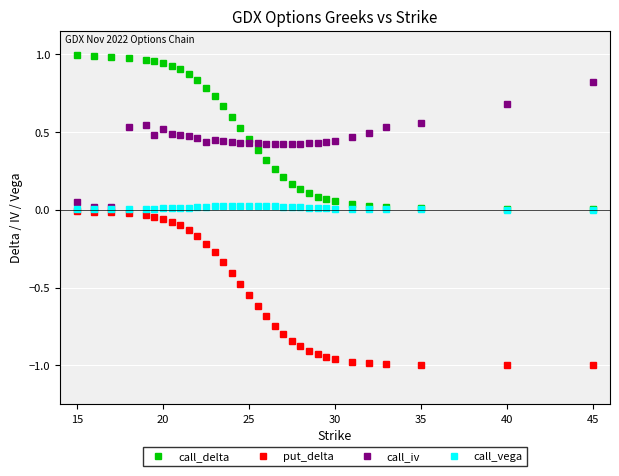

Is this an area chart (filled region under the line)?

No